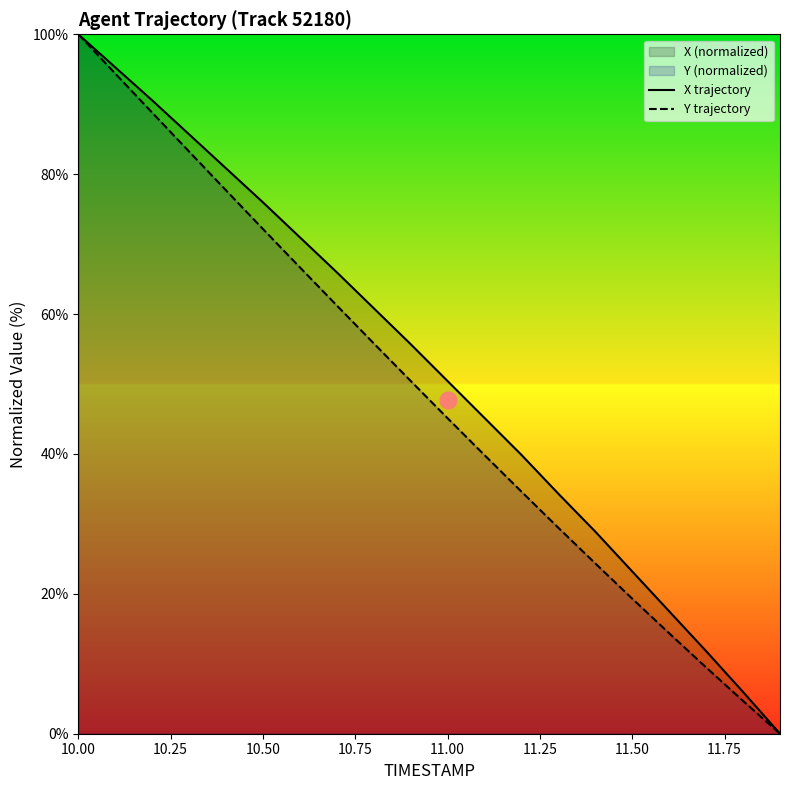

At which label does X trajectory reach its peak?

10.00